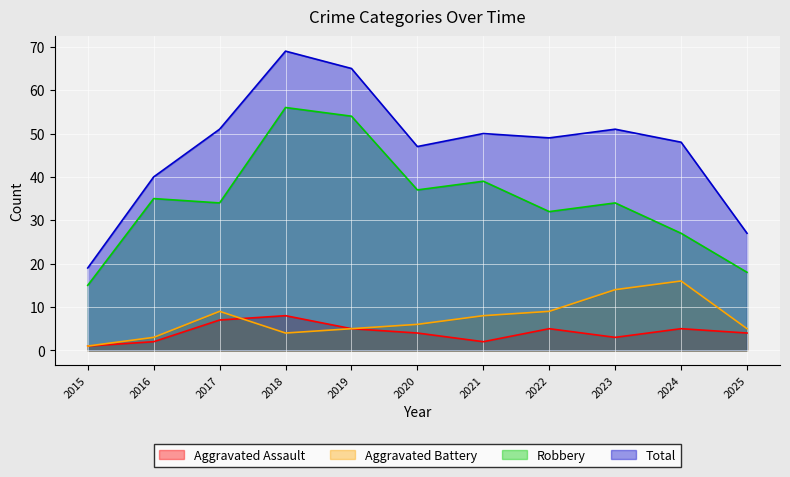

The value of Robbery at 2023 is 23. True or false?

False